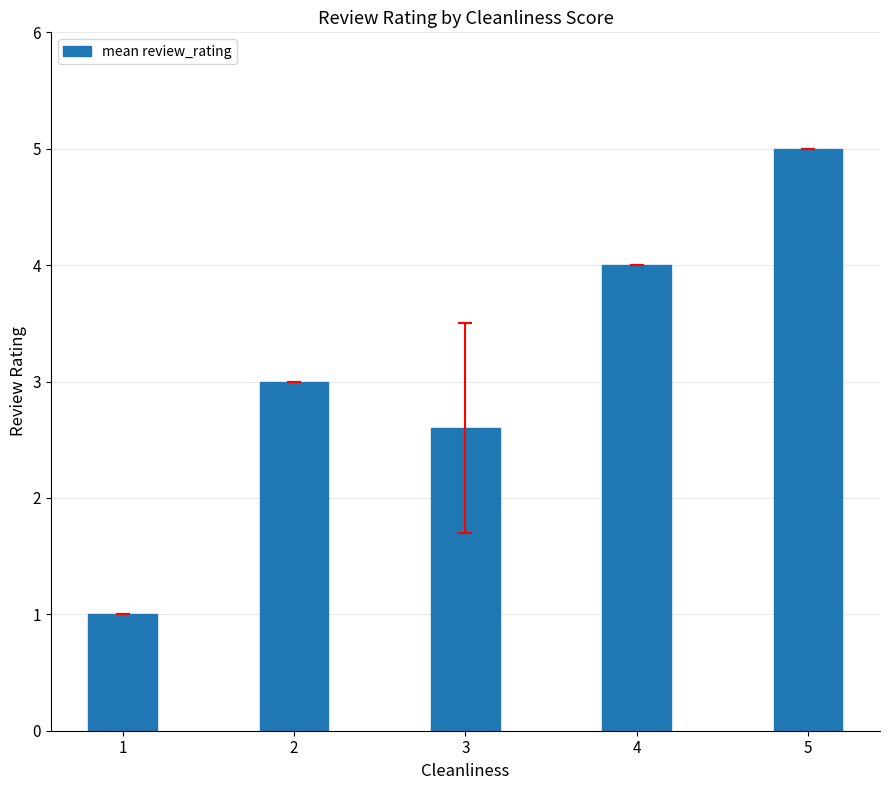

Where is the data nearest to the value 3?

2